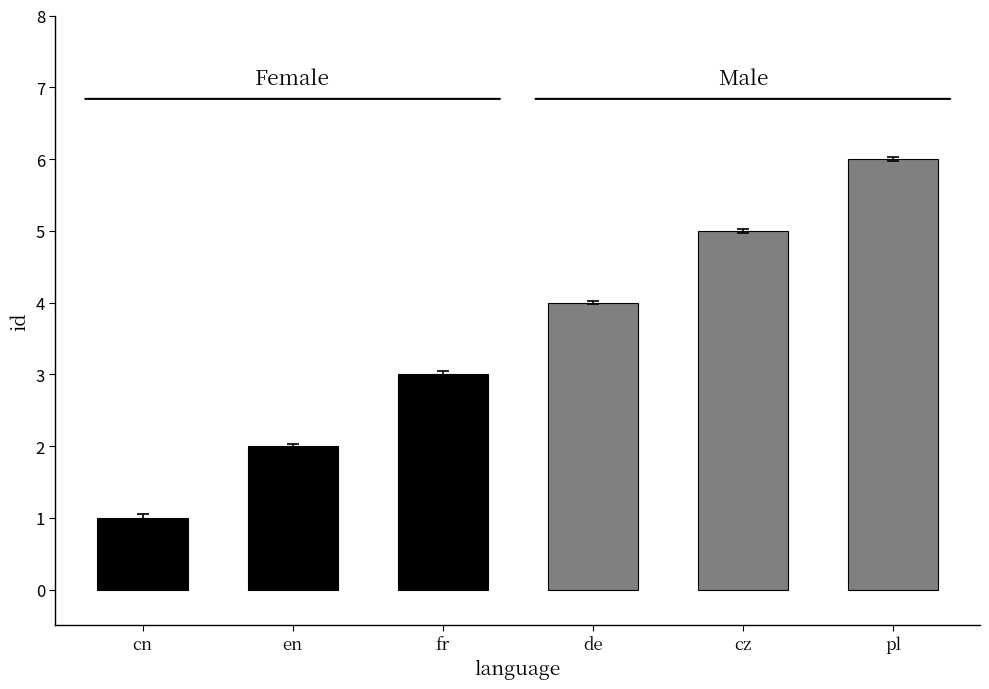

Reading left to right, what are all the values shown in this chart?

1	2	3	4	5	6